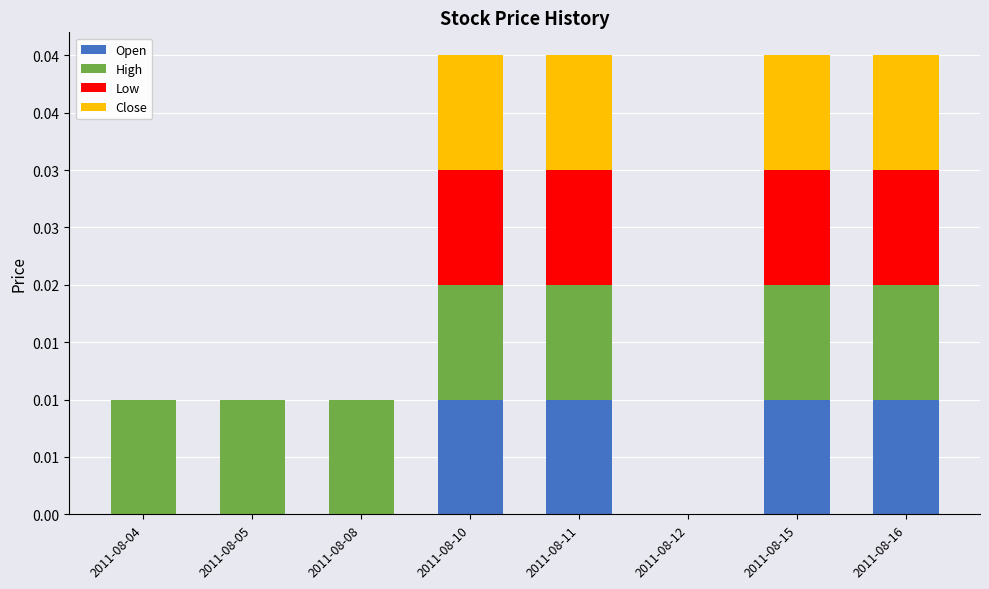

Which series has the largest range (max minus min)?

Open